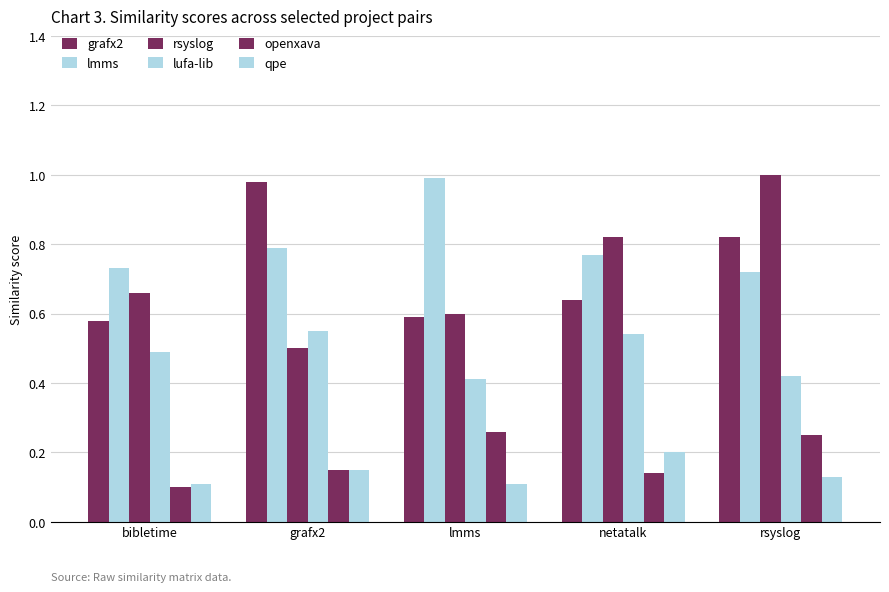

Count the number of data series in this chart.

6